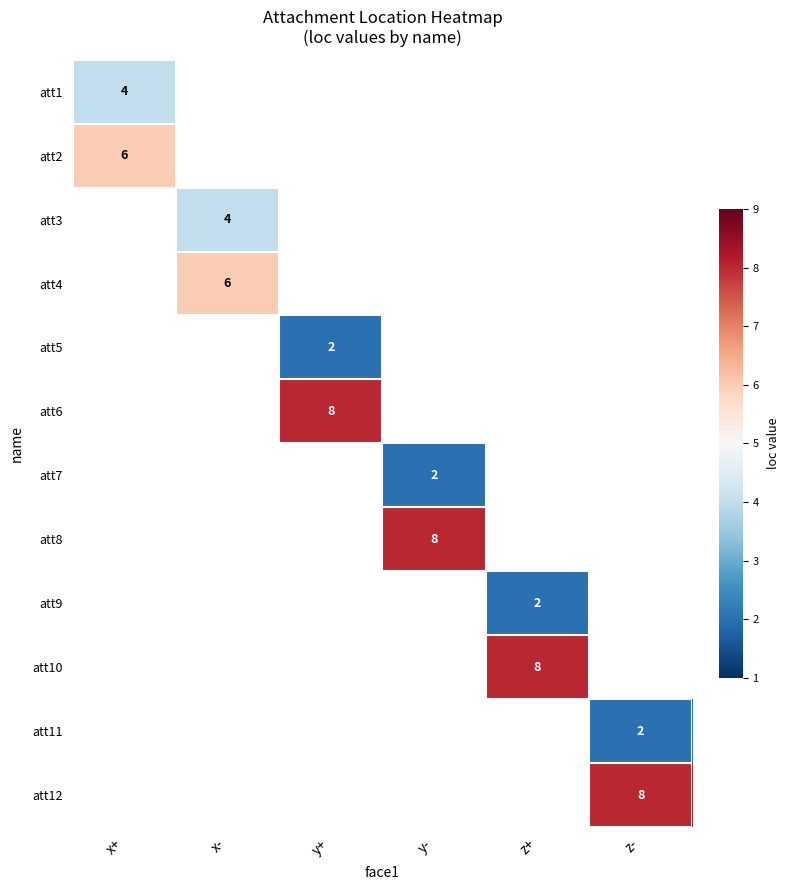

Is it true that att11 equals 3 at z-?

False